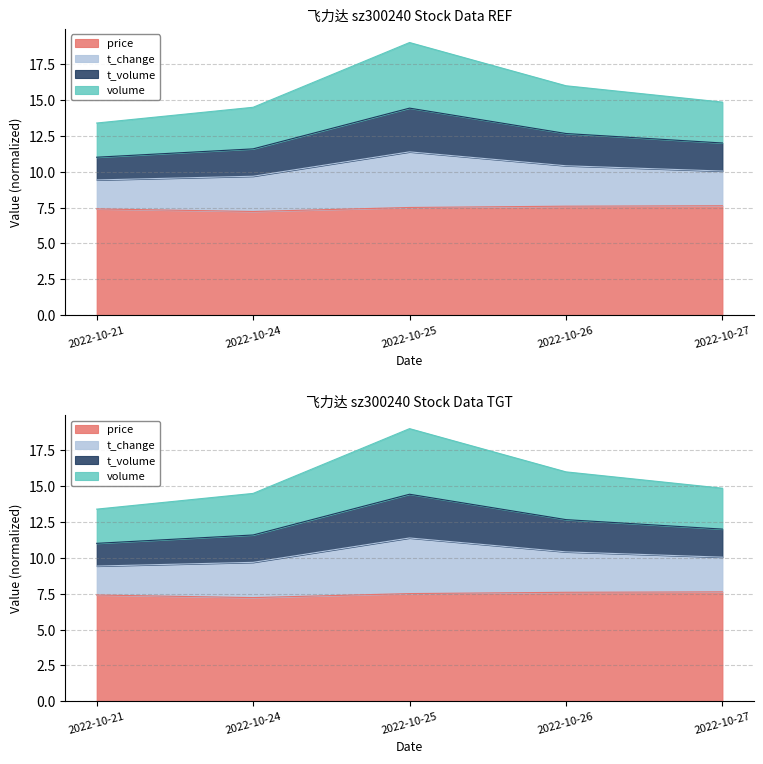

The value of volume at 2022-10-26 is 17.4. True or false?

False